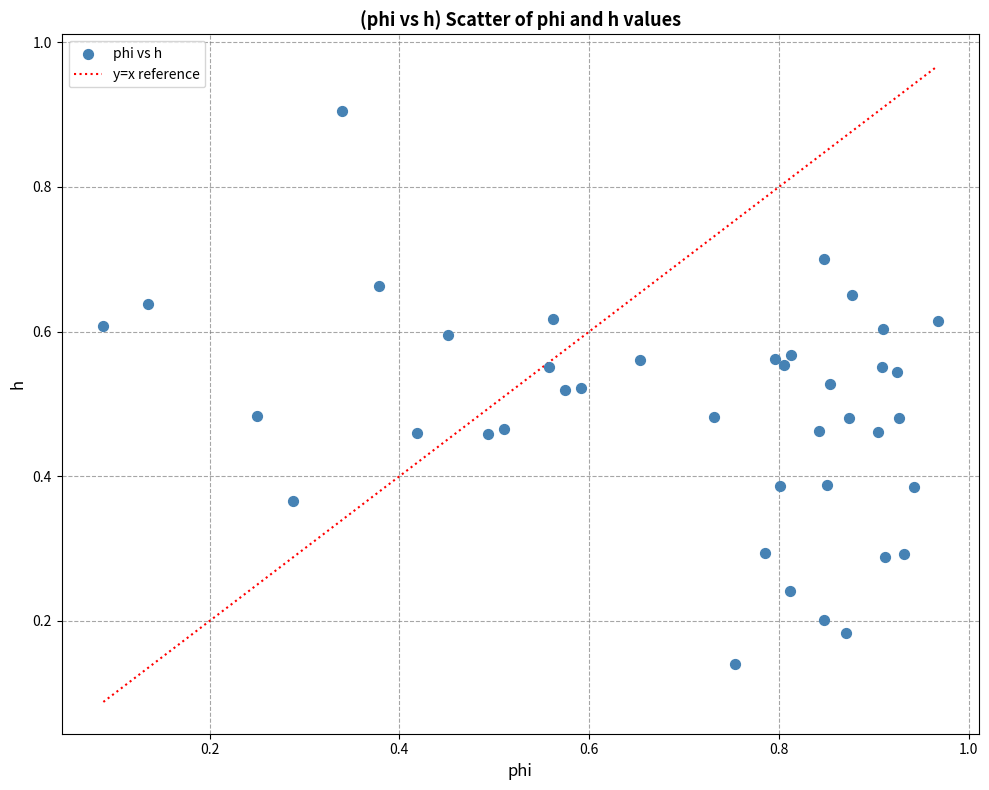

What is the range of X values (max minus min)?

0.9